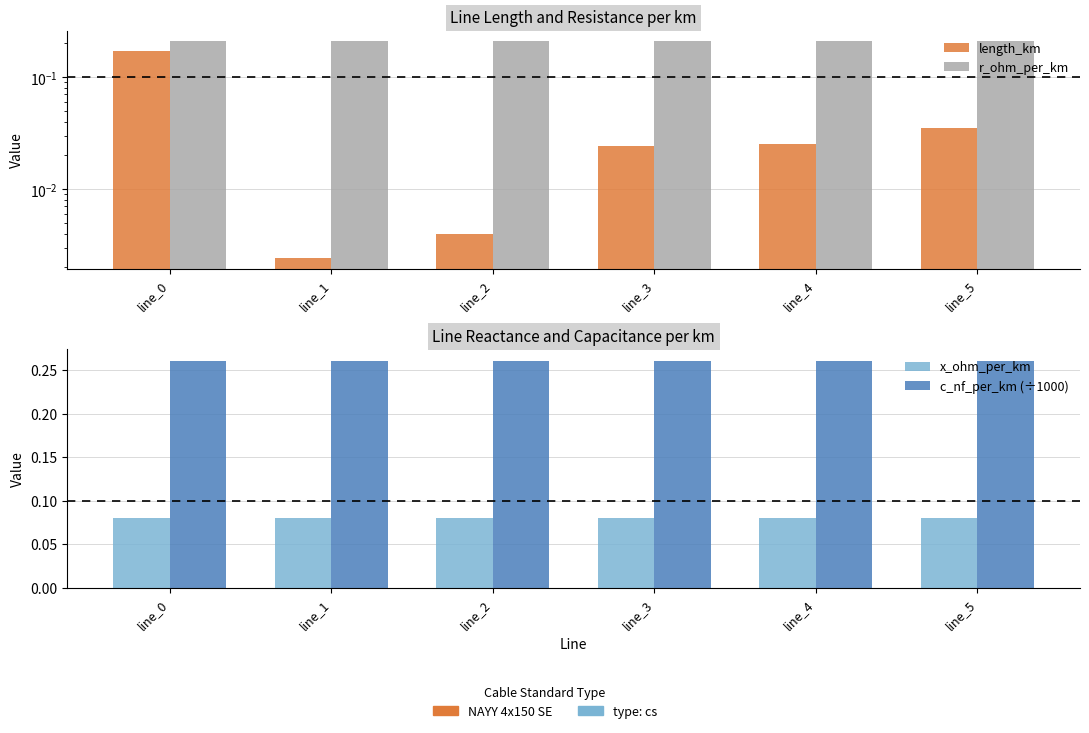

Which series has the largest total across all categories?

c_nf_per_km (÷1000)